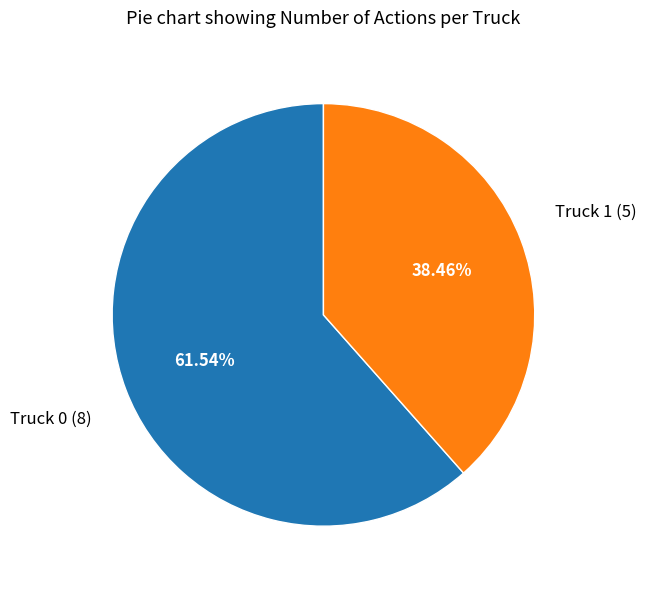

To the nearest percent, what is the average slice percentage?

50%